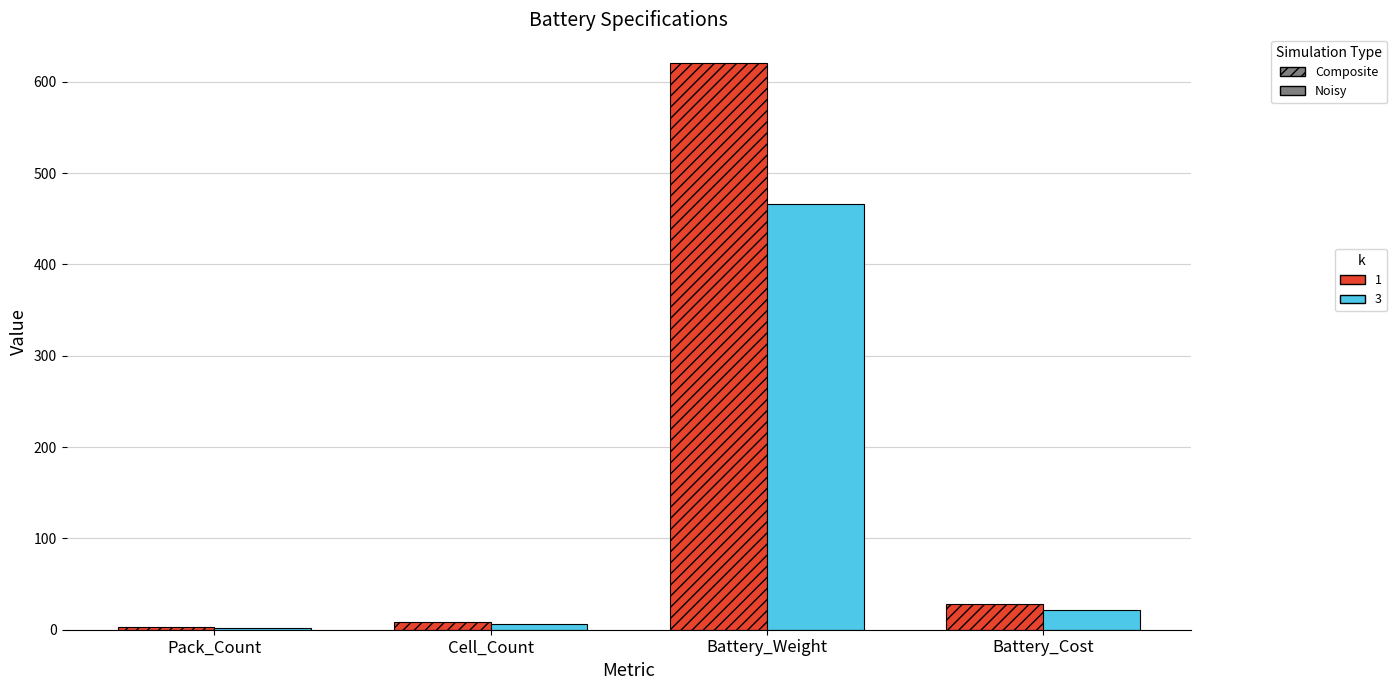

What position from the right is Battery_Cost?

1